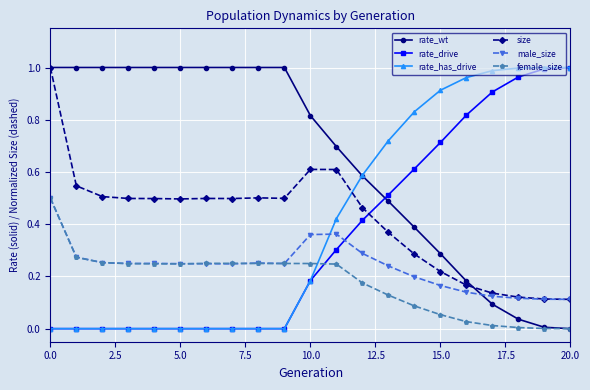

How many series are shown in this chart?

6